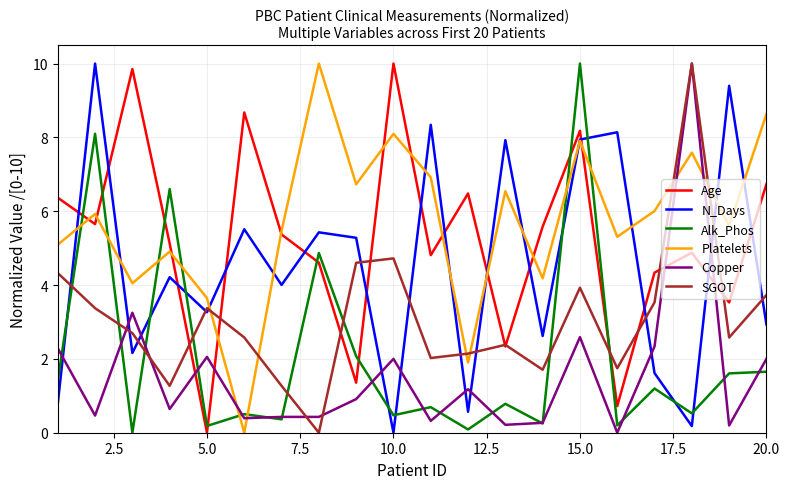

What is the maximum value for SGOT?

10.0